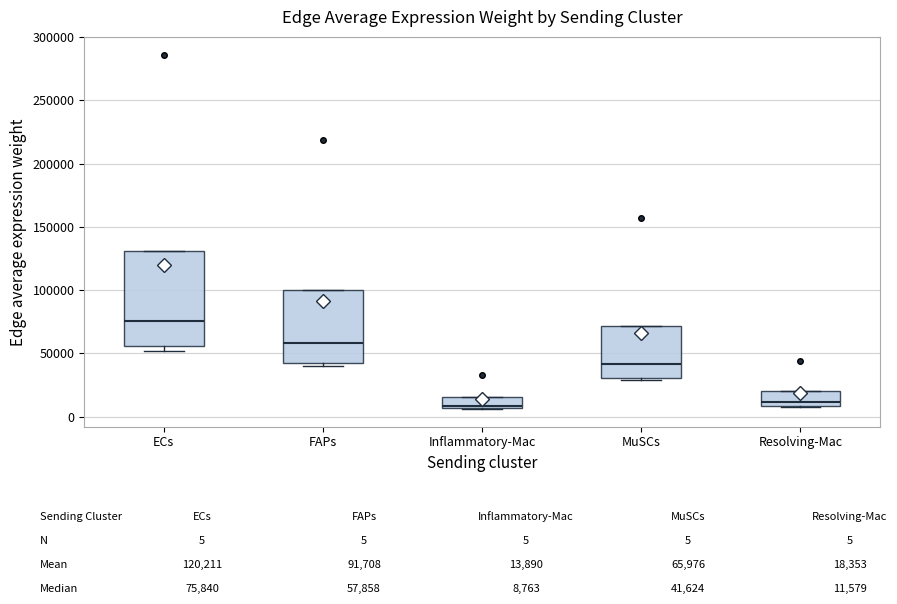

Reading left to right, transcribe this box plot: for each box, give where its median line is, the range the box spans, and where its two whiskers end, as read against the y-axis. The values are not printed on the chart, so give them approximately, as read against the axis.

ECs: median 75000, box 55000 to 130000, whiskers 50000 to 130000
FAPs: median 60000, box 45000 to 100000, whiskers 40000 to 100000
Inflammatory-Mac: median 10000, box 5000 to 15000, whiskers 5000 to 15000
MuSCs: median 40000, box 30000 to 70000, whiskers 30000 (just below the box's lower edge) to 70000
Resolving-Mac: median 10000 (just above the box's lower edge), box 10000 to 20000, whiskers 10000 to 20000